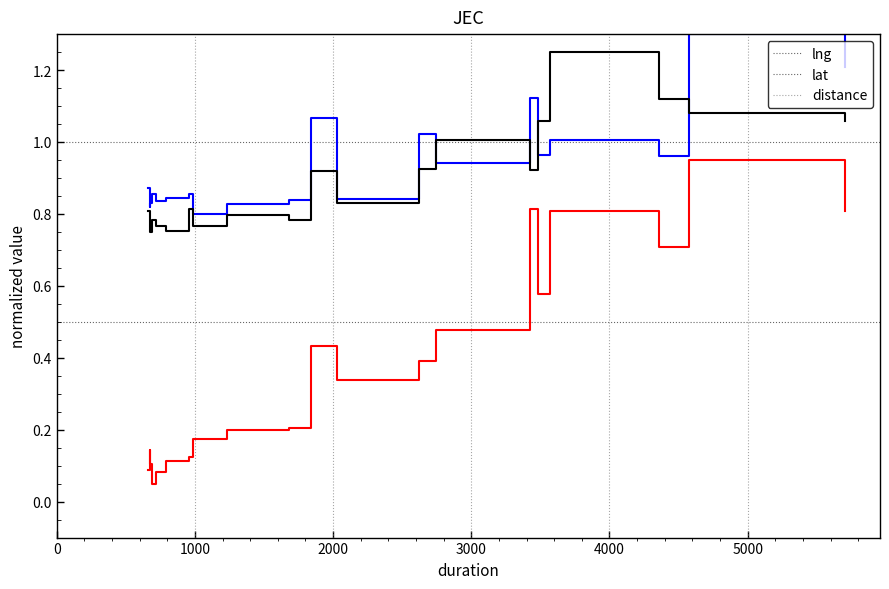

What is the greatest value displayed?

1.3